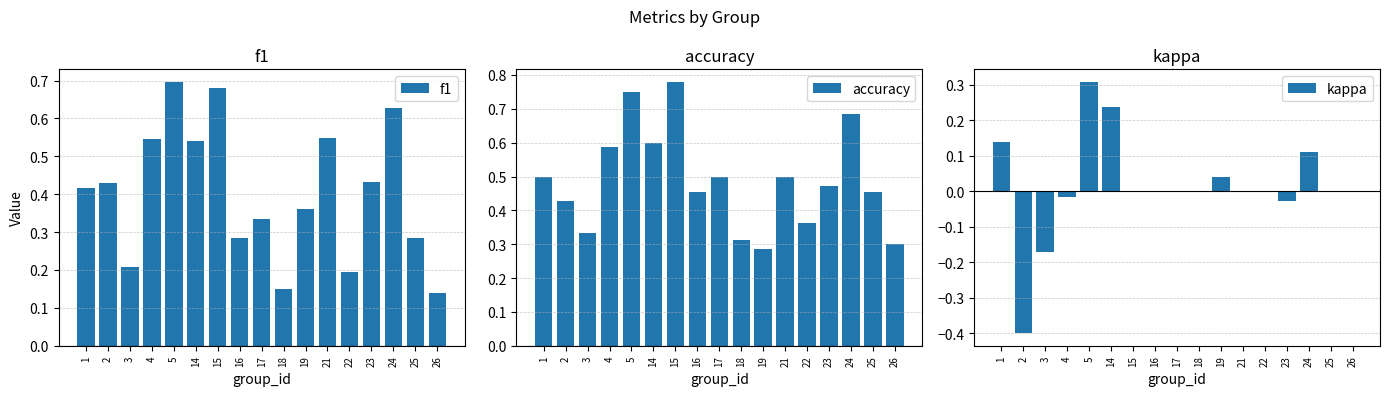

Where is accuracy nearest to the value 0?

19